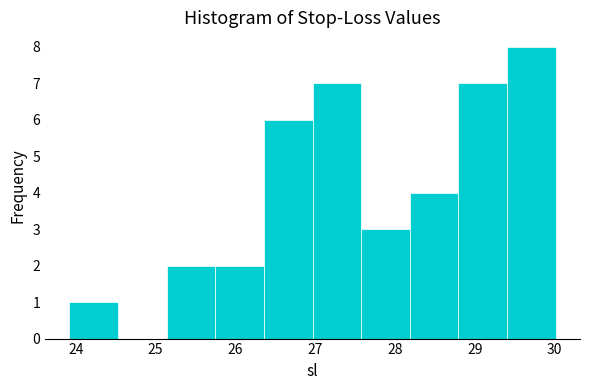

Over which range of the x-axis is the bar tallest?

29.4 to 30.0